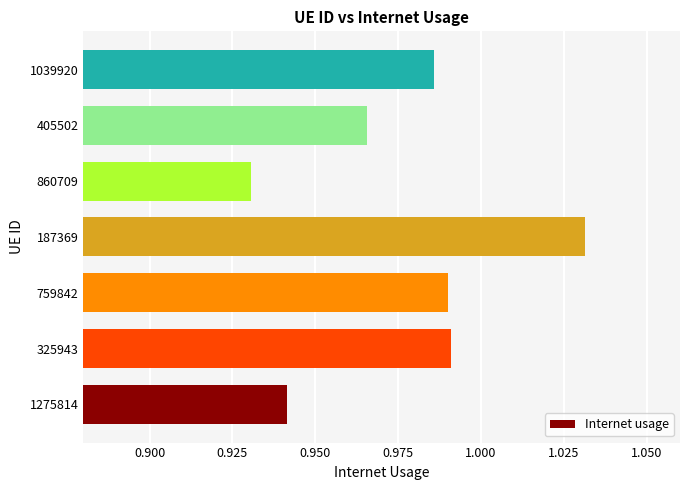

Which label corresponds to the smallest value in the chart?

860709